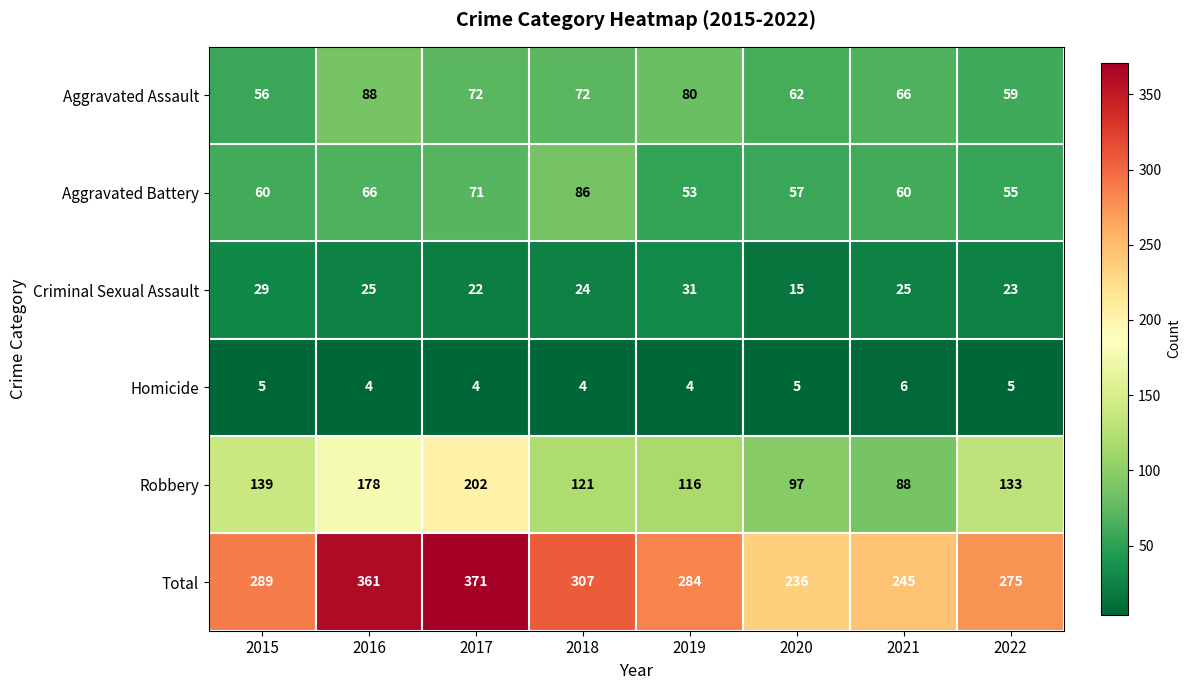

What is the difference between the maximum and minimum values in the Aggravated Battery series?

33